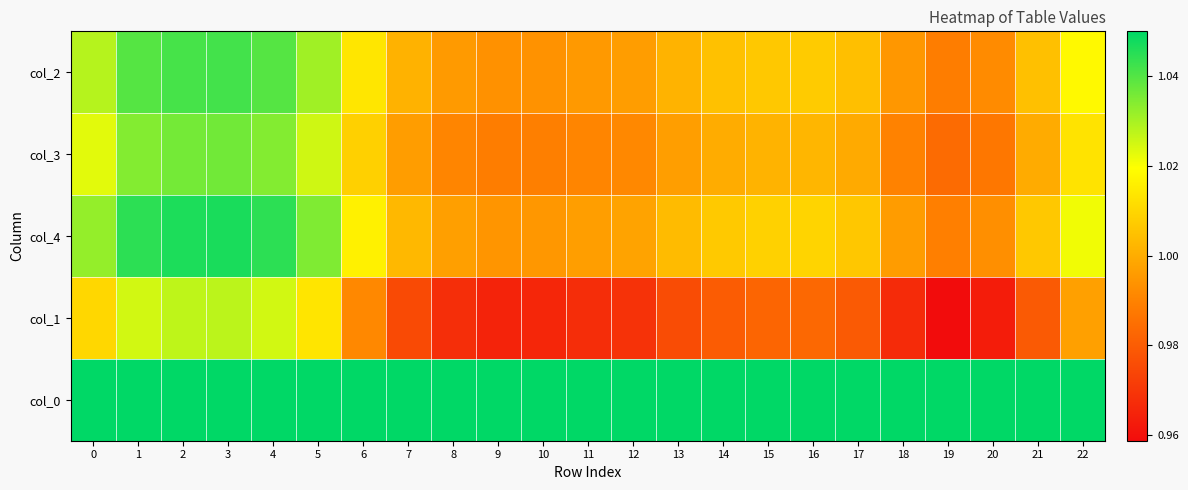

What is the total value across all series at 11?

5.0